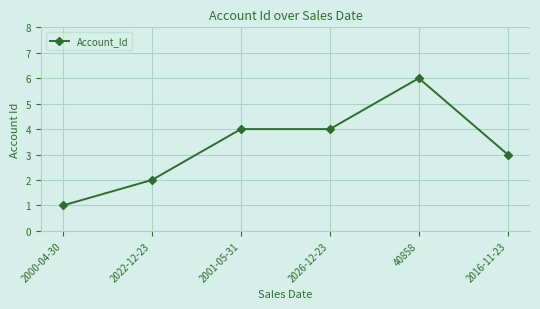

True or false: there are more than 0 points higher than both neighbors.

True